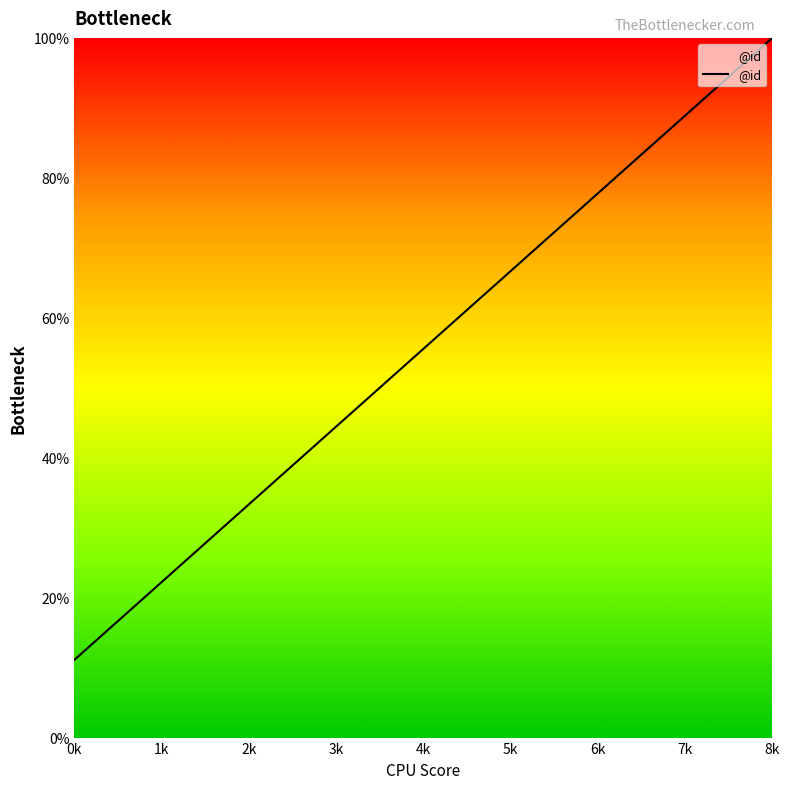

What is the difference between the maximum and minimum values?

88.9